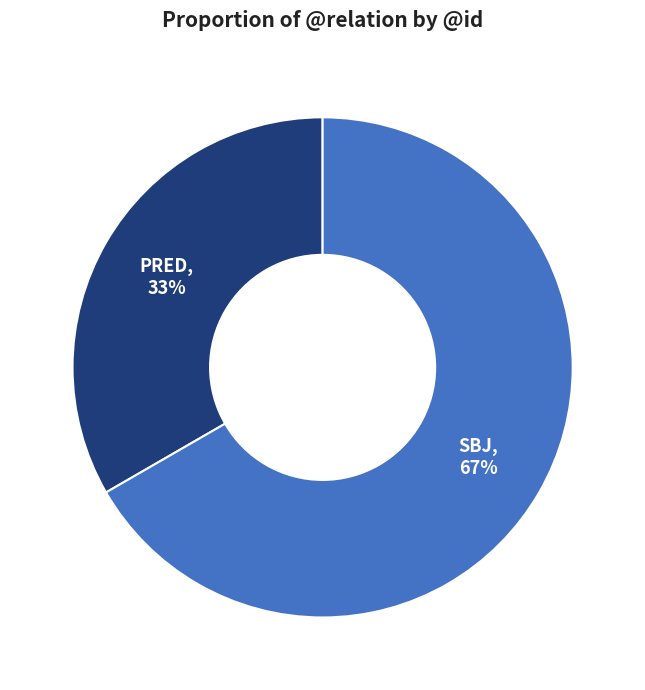

How many slices are in this pie chart?

2